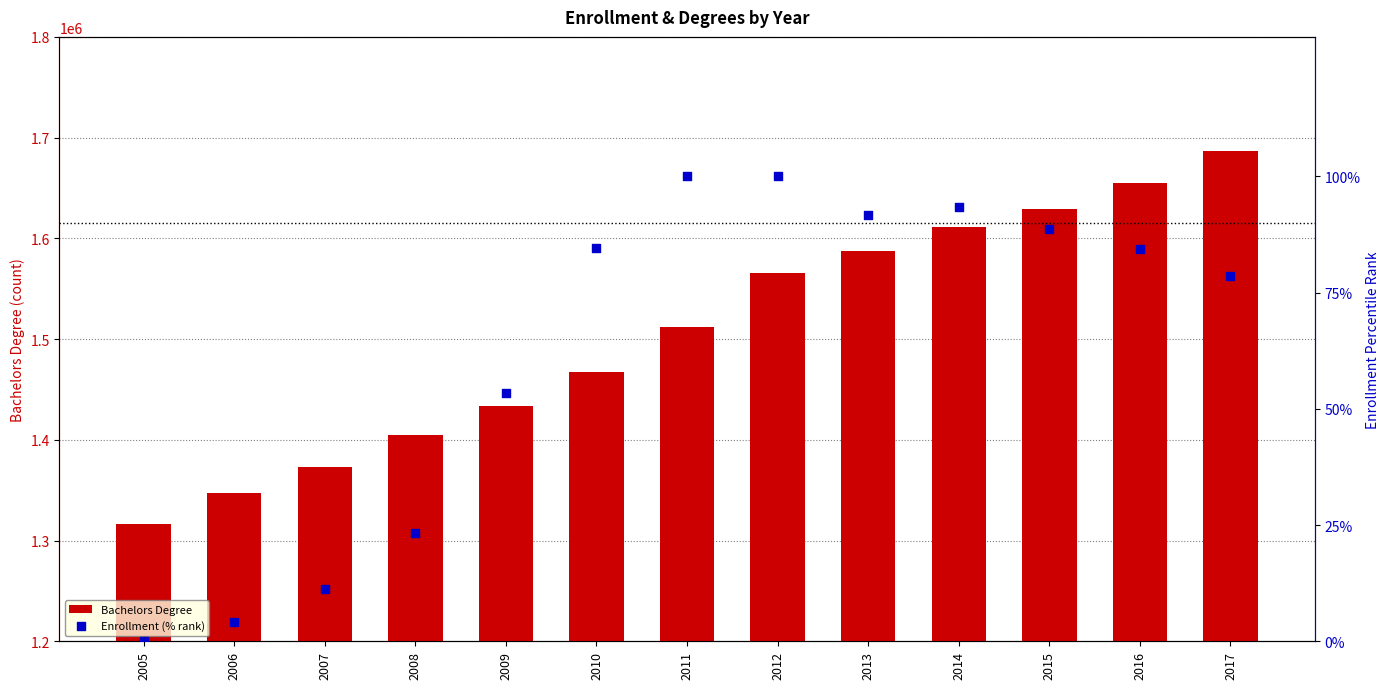

Is the value of Bachelors Degree at 2011 greater than the value of Enrollment (% rank) at 2015?

Yes